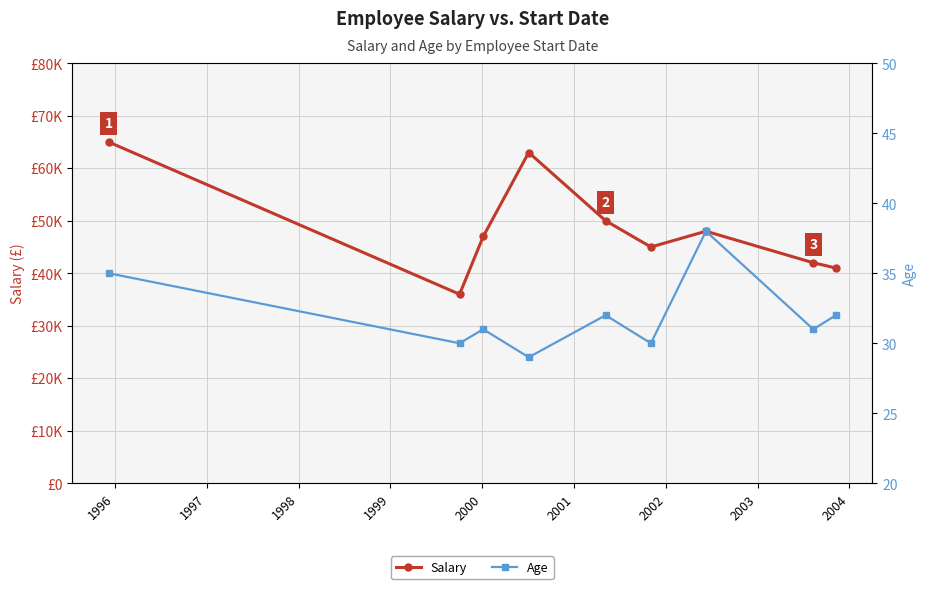

How many lines are shown in the chart?

2